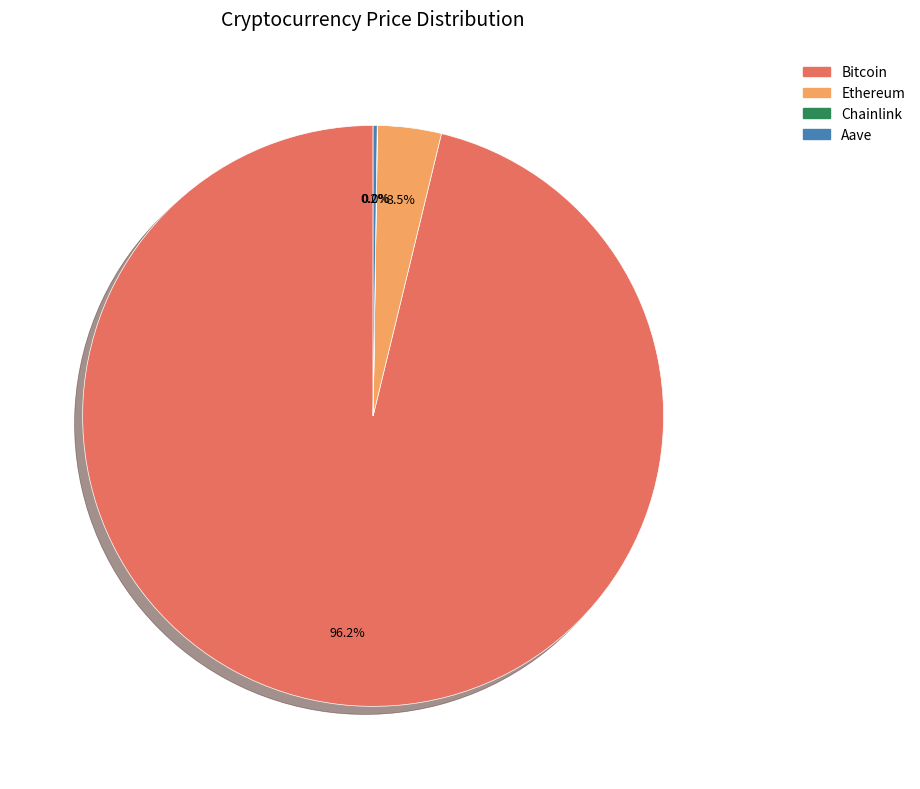

Which slice is the largest?

Bitcoin